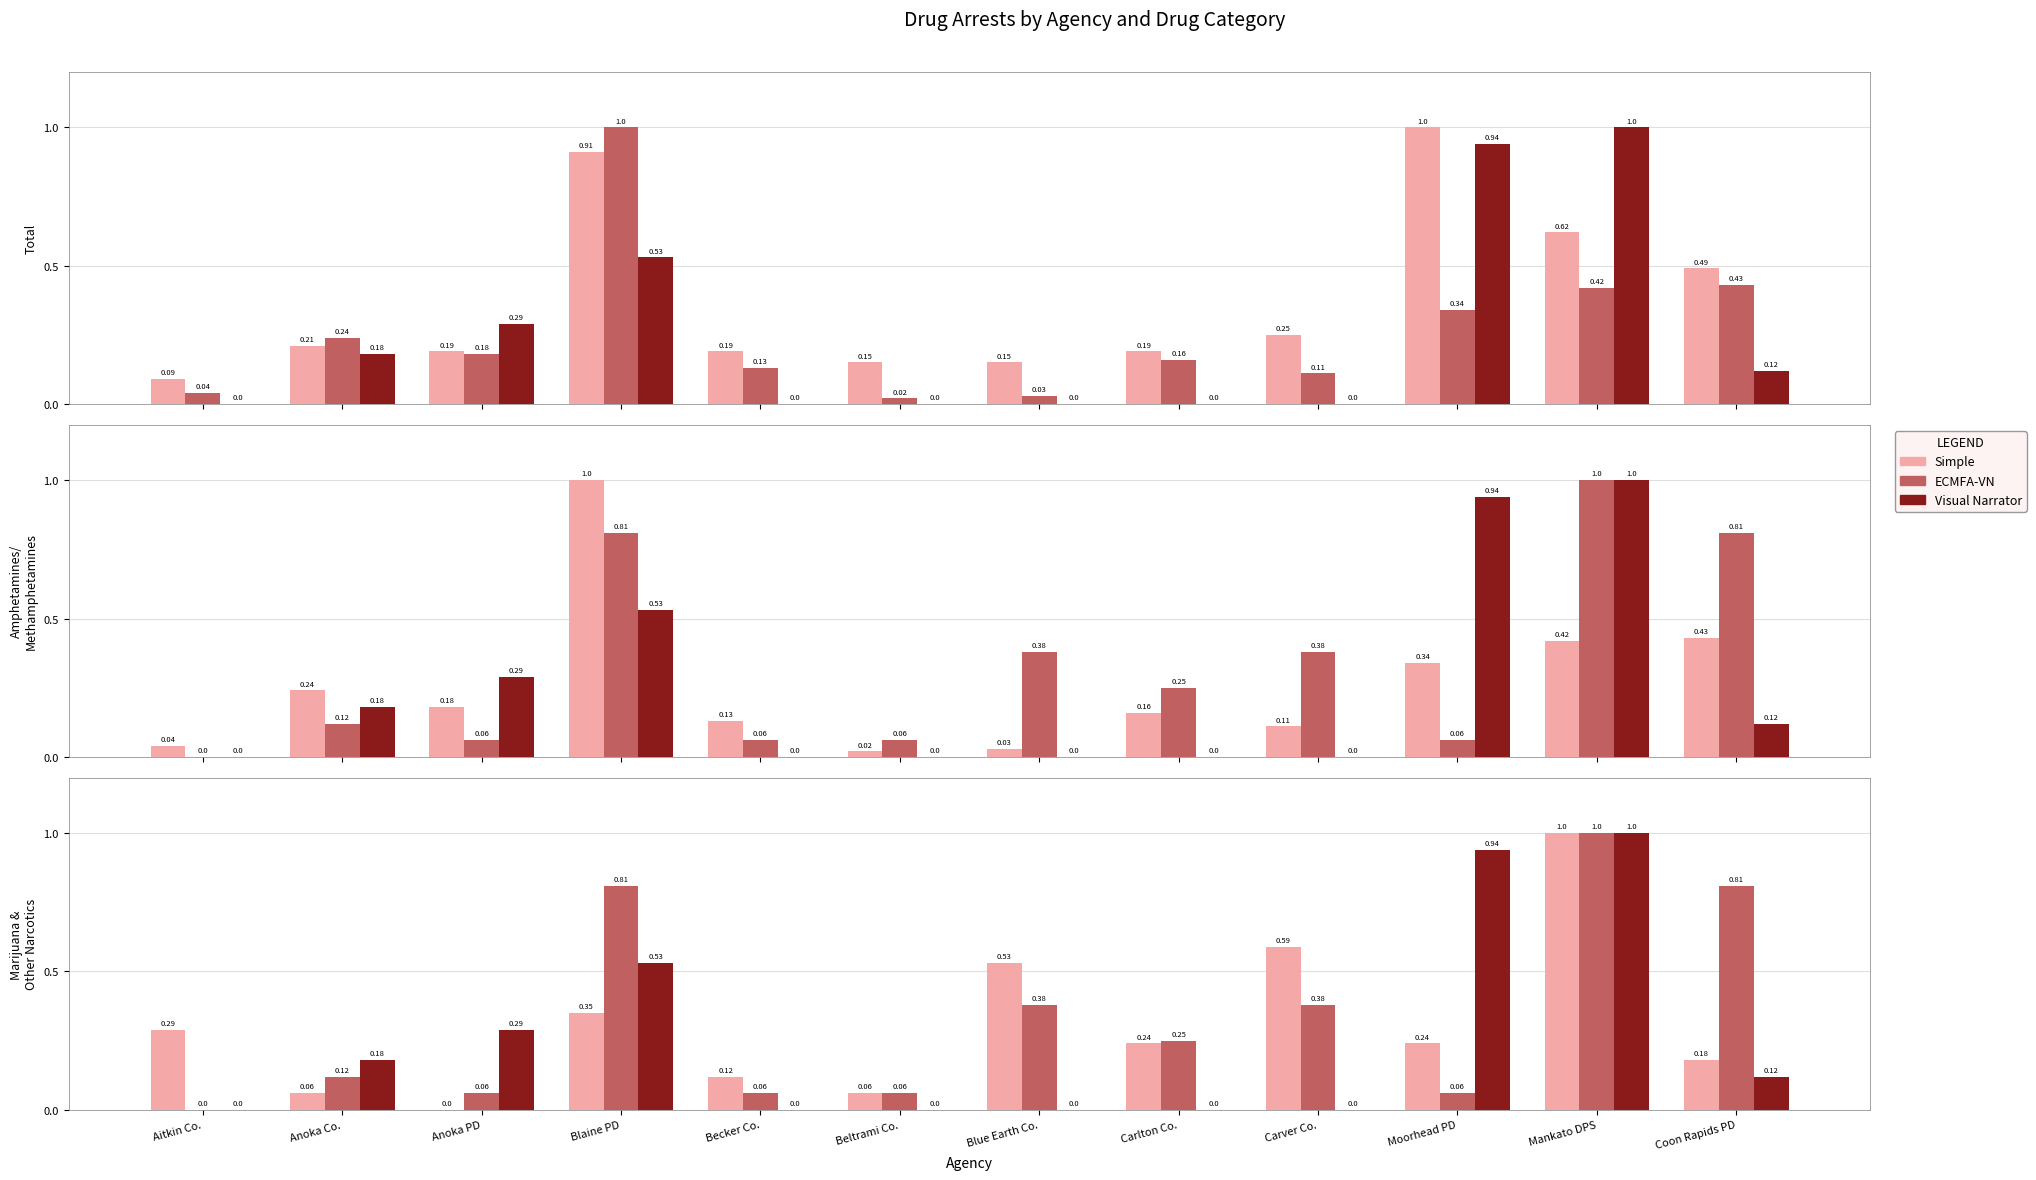

At how many categories does at least one series exceed 0?

12